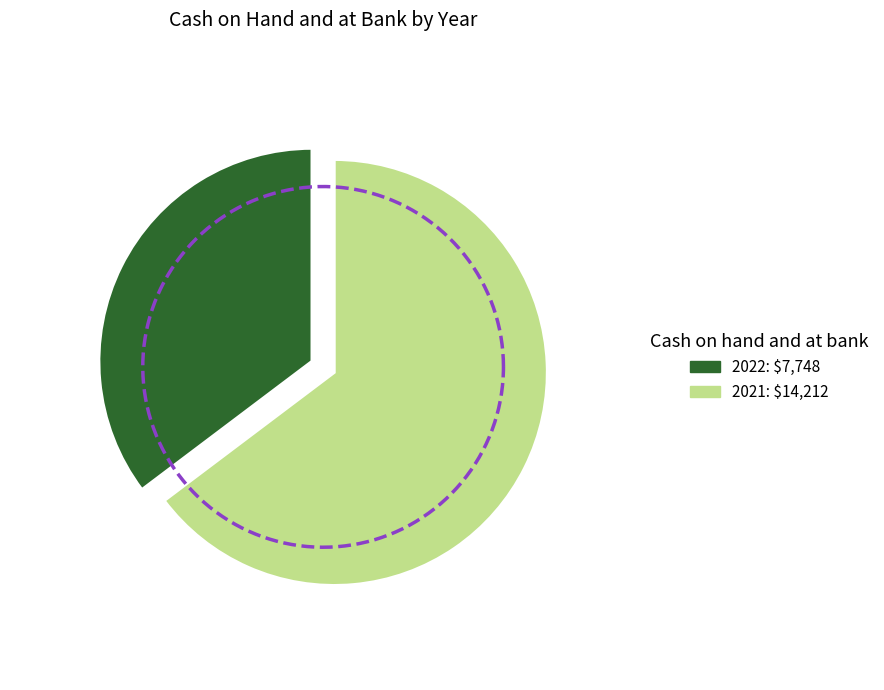

To the nearest percent, what is the difference between the 2021 and 2022 slice percentages?

29%